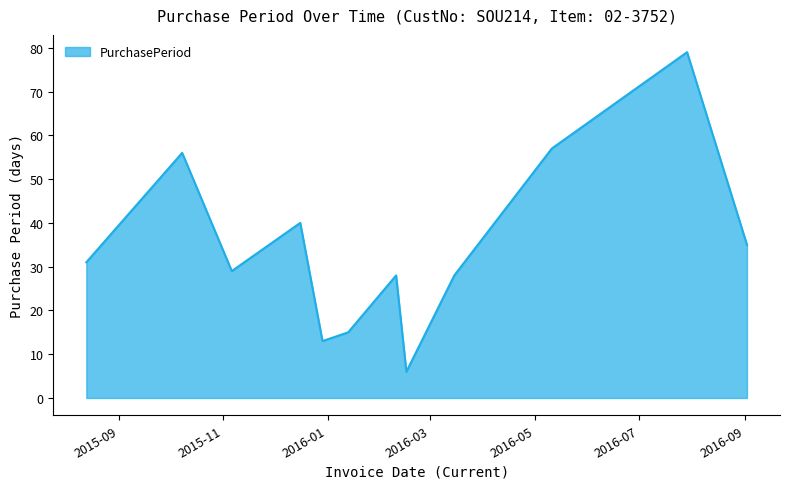

What is the difference between the maximum and minimum values?

73